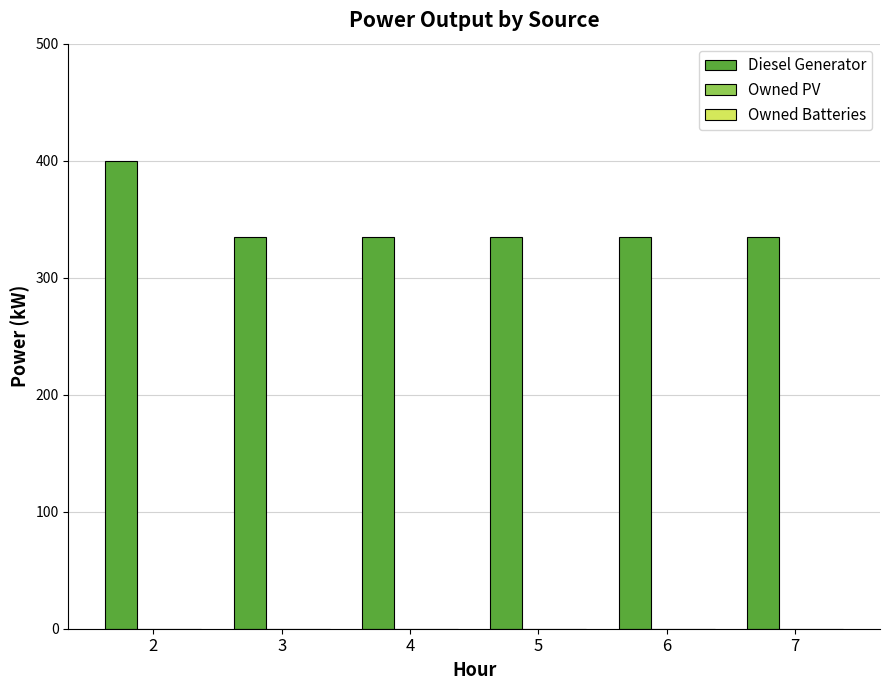

Reading left to right, list all the values displayed in this chart.

2=400.0	3=335.0	4=335.0	5=335.0	6=335.0	7=335.0